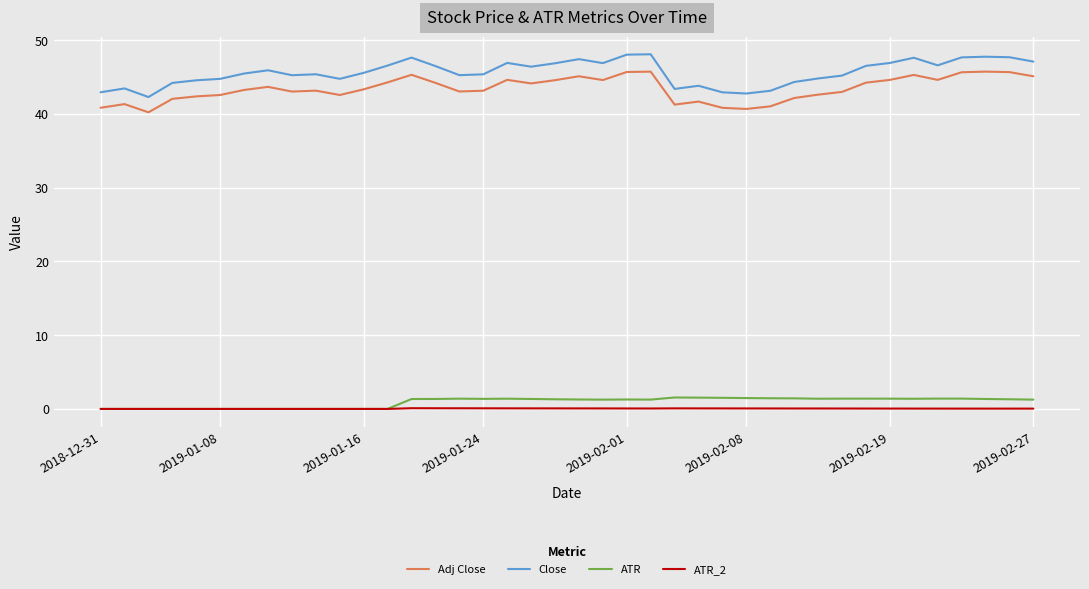

What is the minimum value for Adj Close?

40.2